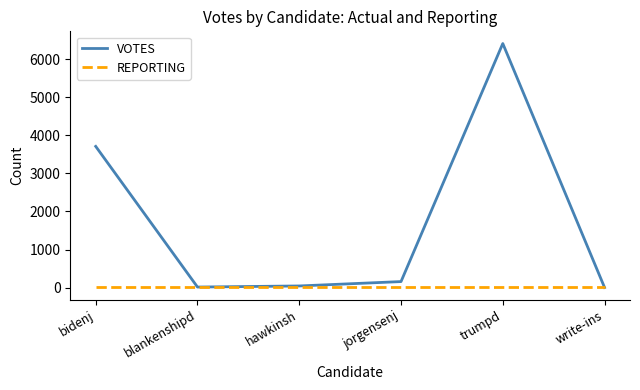

Which series changed the most between jorgensenj and write-ins?

VOTES